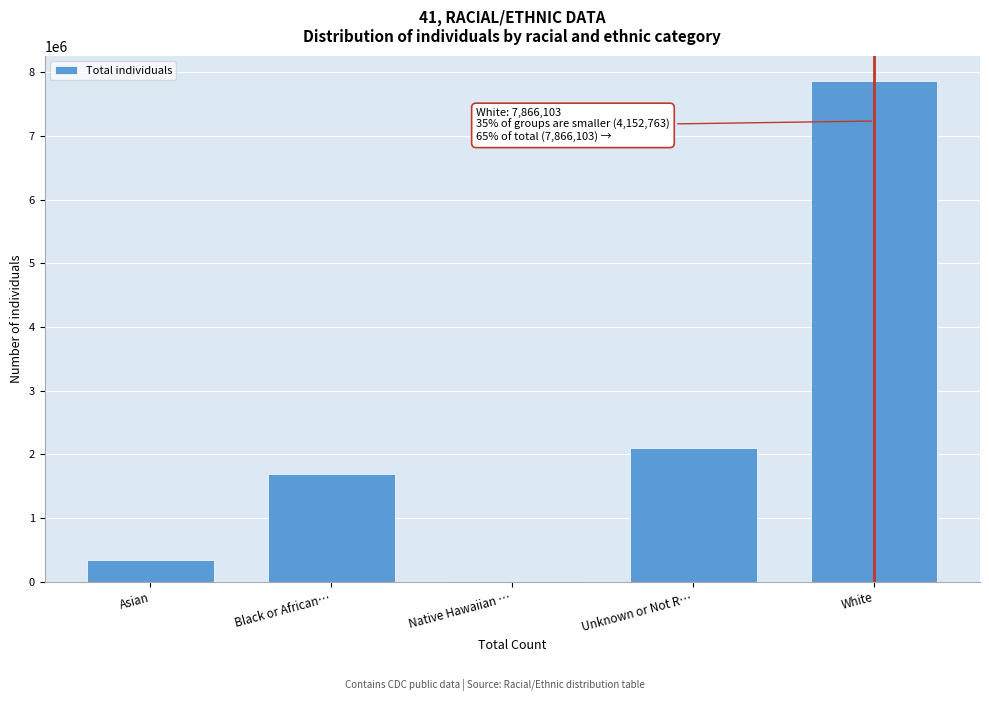

Reading left to right, list all the values displayed in this chart.

Asian=344536	Black or African…=1686093	Native Hawaiian …=19323	Unknown or Not R…=2102811	White=7866103